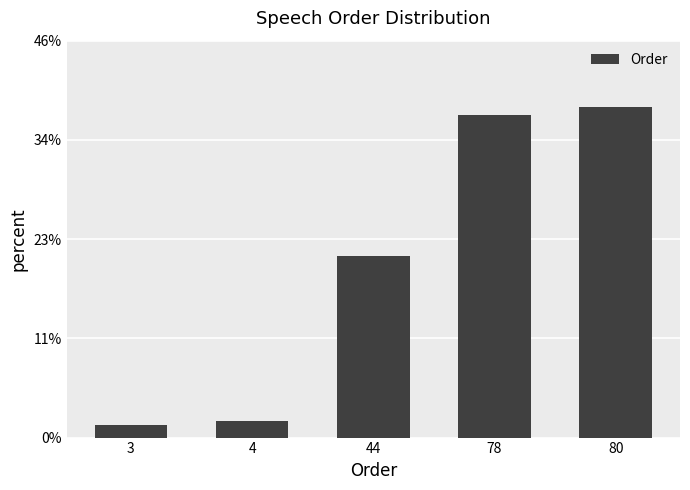

List the labels in order of value, largest first.

80, 78, 44, 4, 3